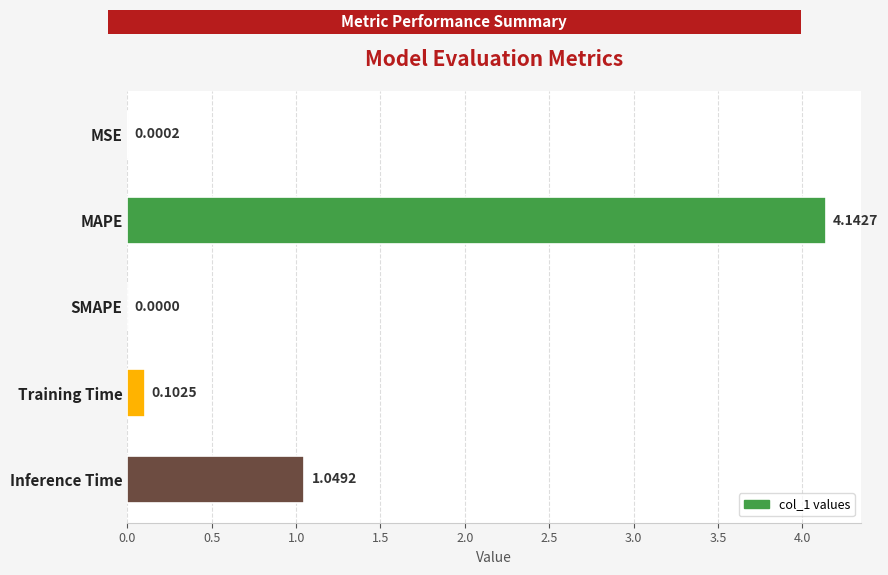

Which label corresponds to the largest value in the chart?

MAPE